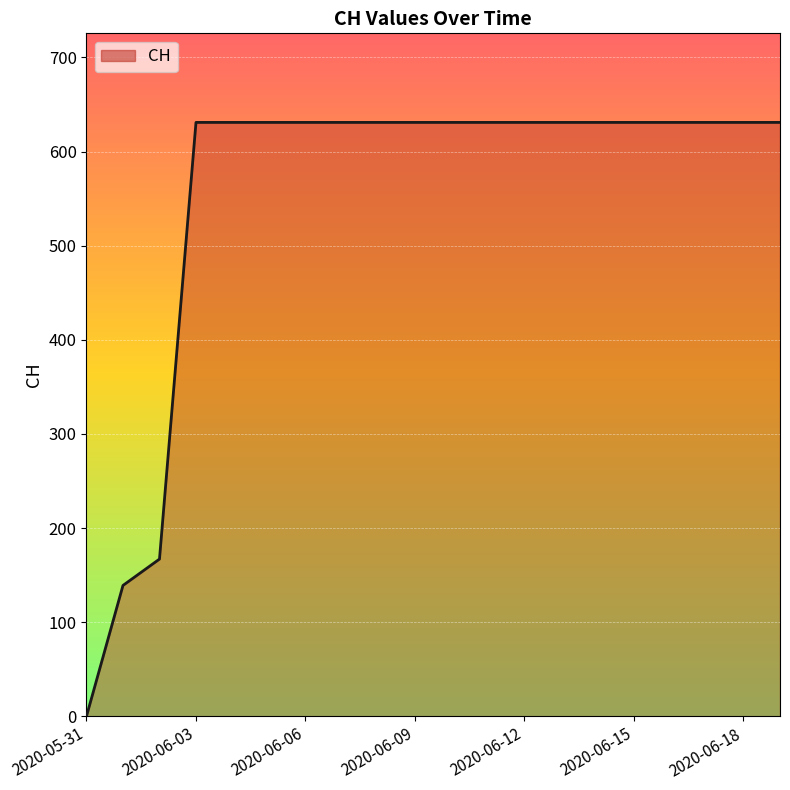

How many lines are shown in the chart?

1